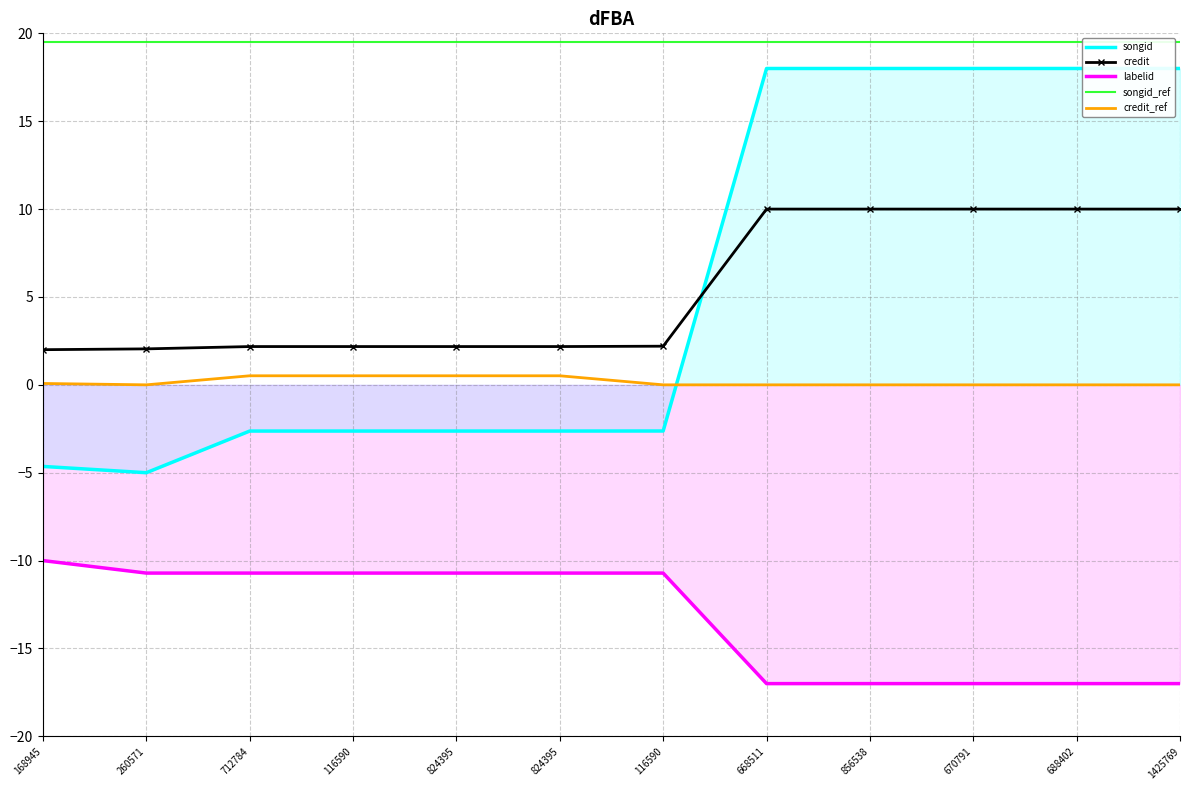

What is the label of the 10th point from the left?

670791